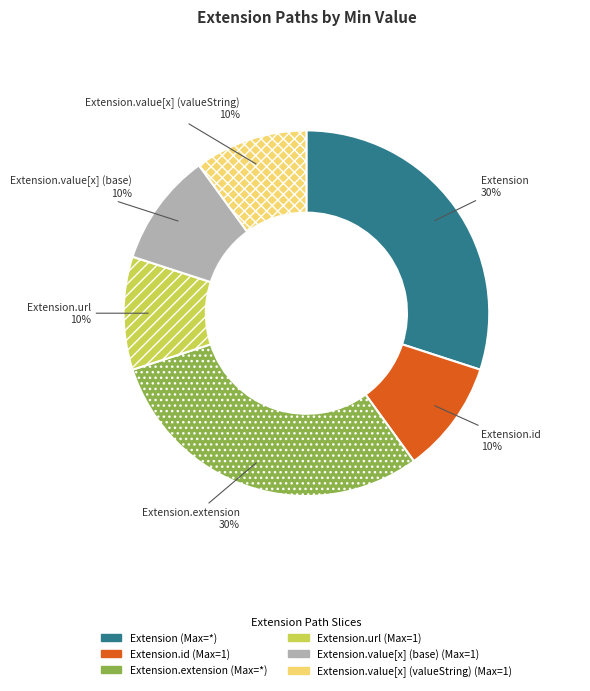

Does any single category account for the majority?

No